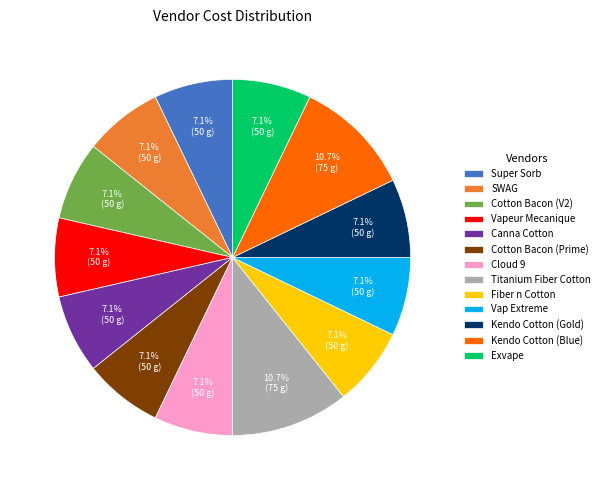

Does Canna Cotton account for over 50% of the chart?

No